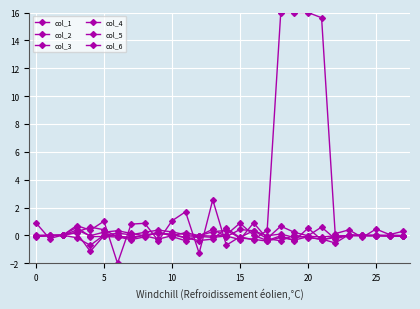

Which series has the largest total across all categories?

col_6